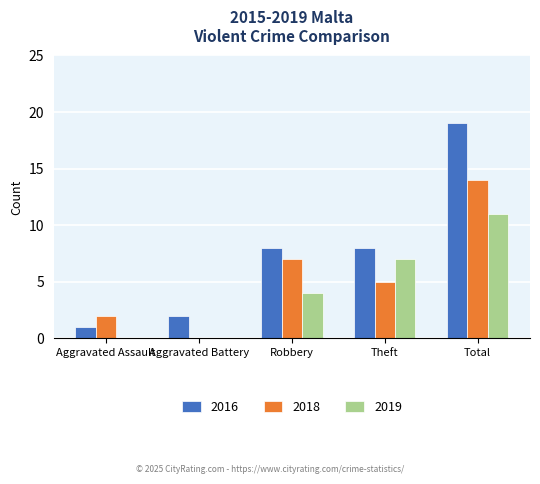

How many categories are shown in the chart?

5